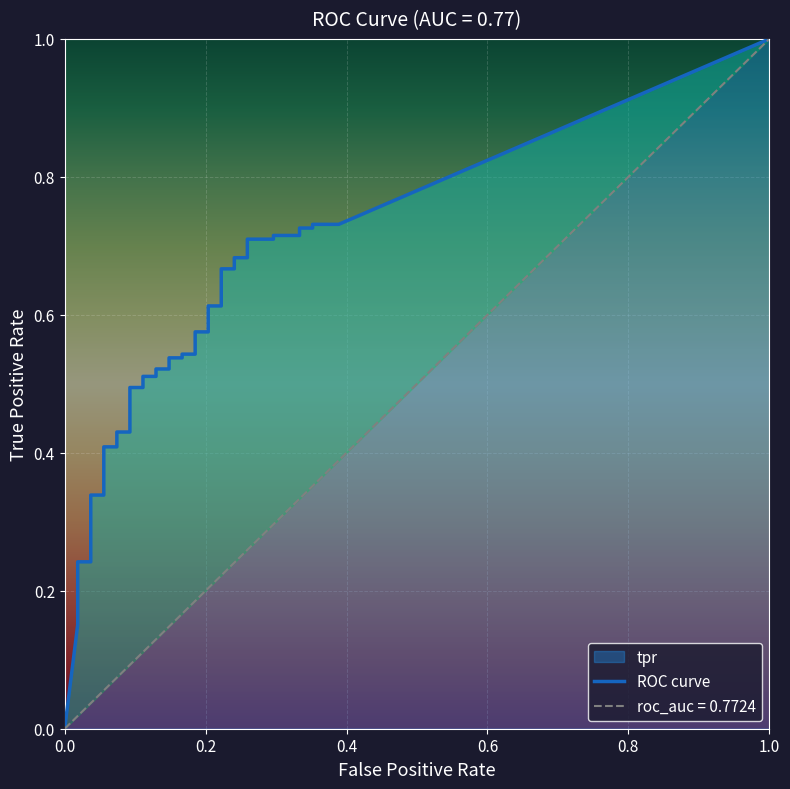

The value of fpr at 12 is 0.1. True or false?

False